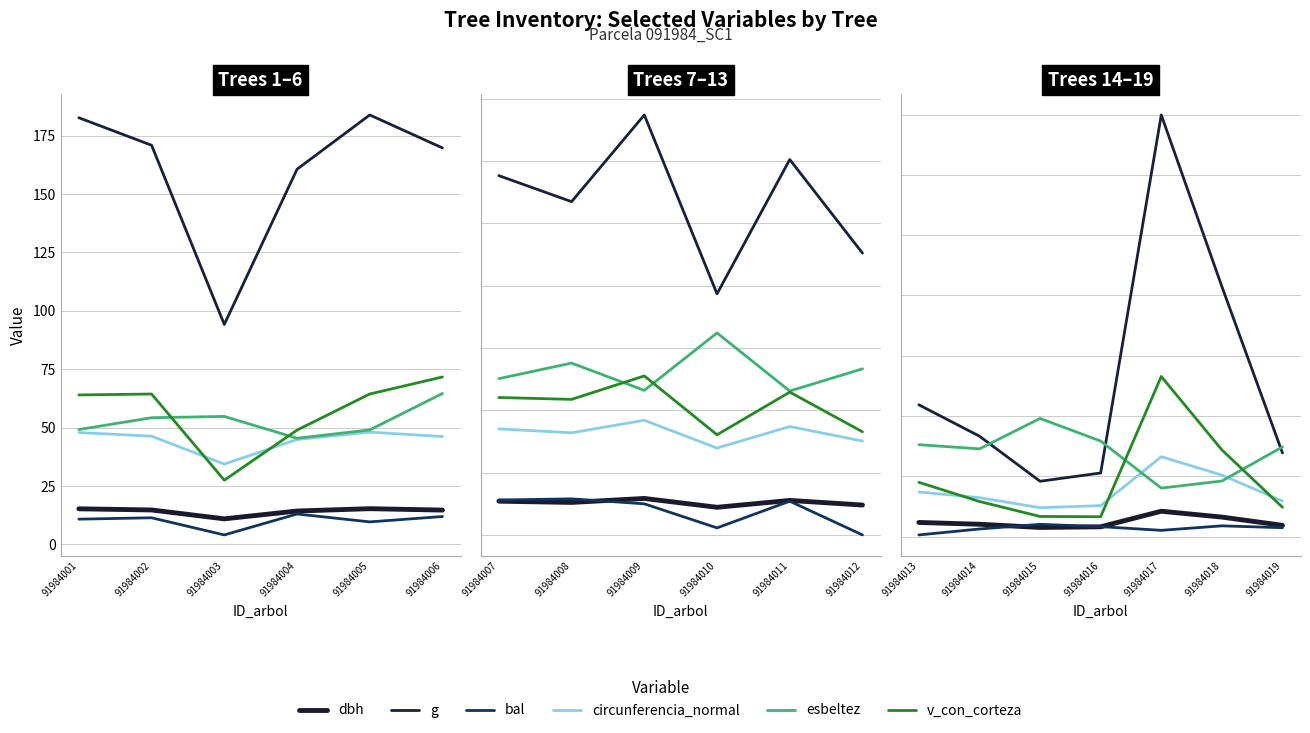

What is the greatest value displayed?

349.7